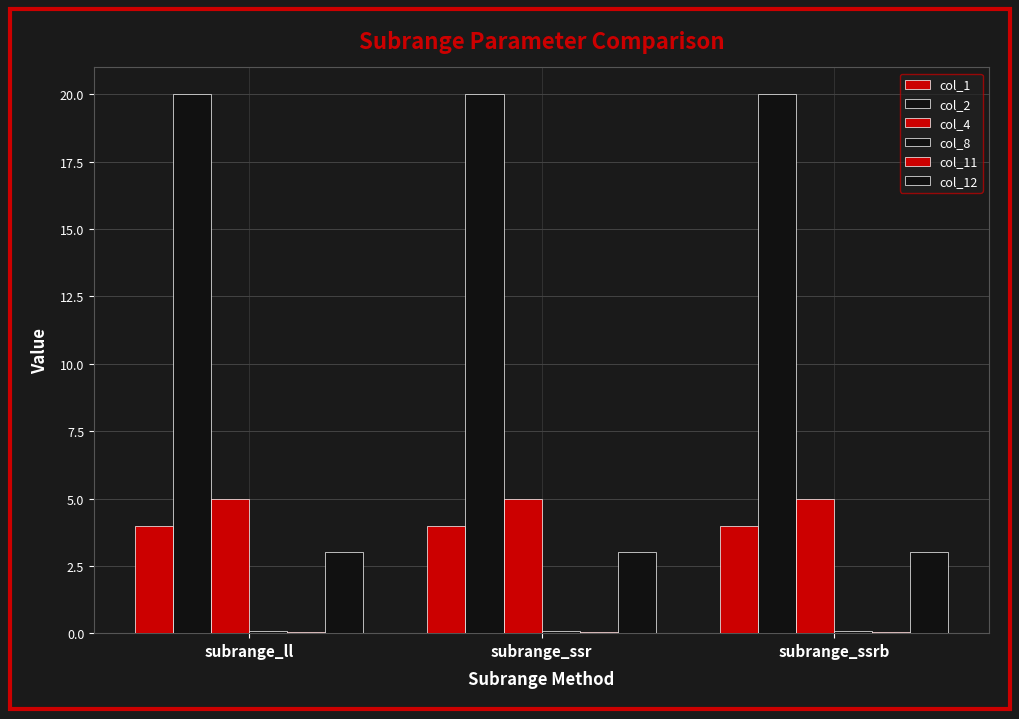

At how many categories does at least one series exceed 11?

3